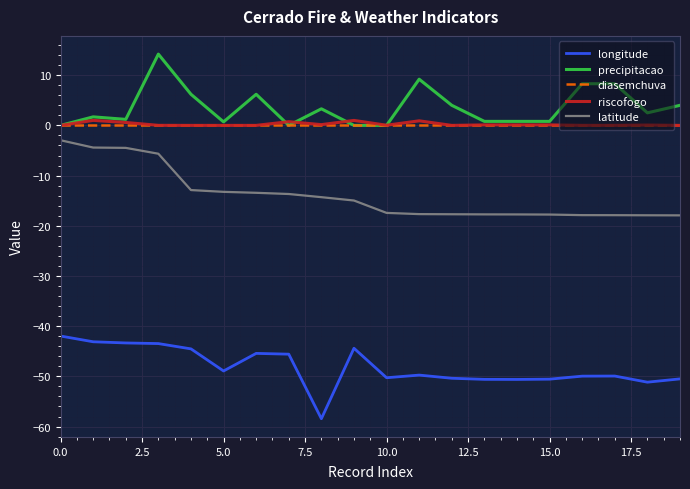

What is the lowest value of the longitude series?

-58.4